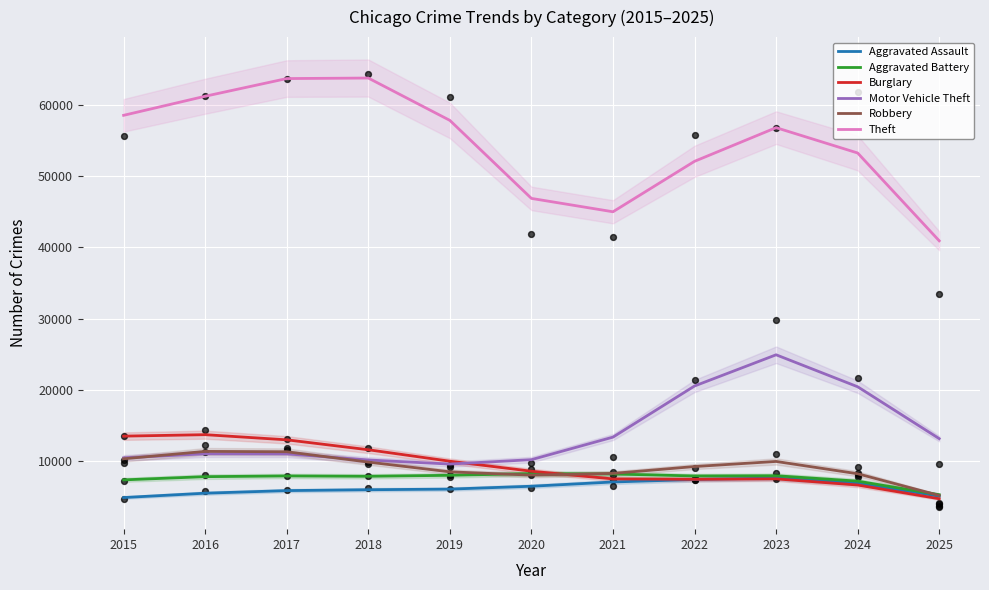

Which series has the widest spread of Y values?

Theft